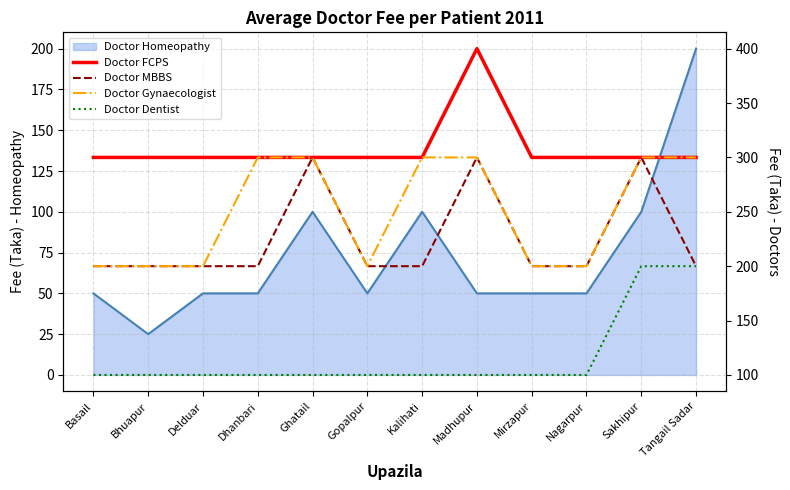

What is the label of the 6th point from the right?

Kalihati